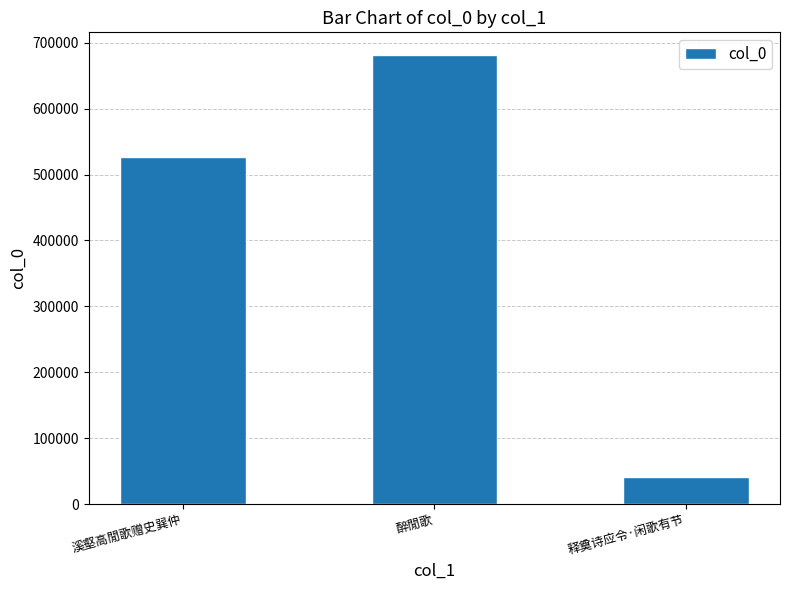

The chart shows a value of 277618 at 醉閒歌. True or false?

False